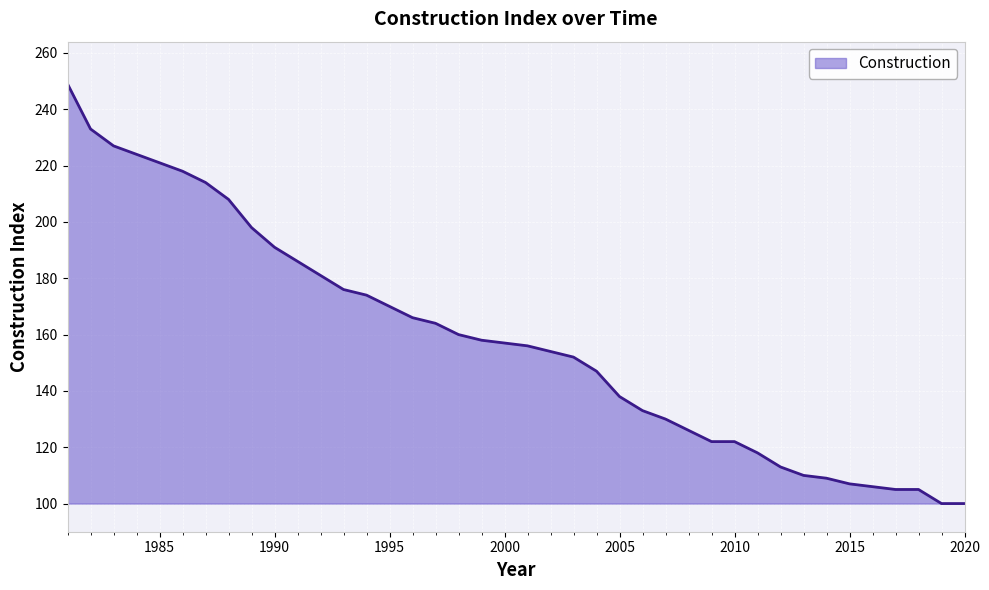

How many lines are shown in the chart?

1